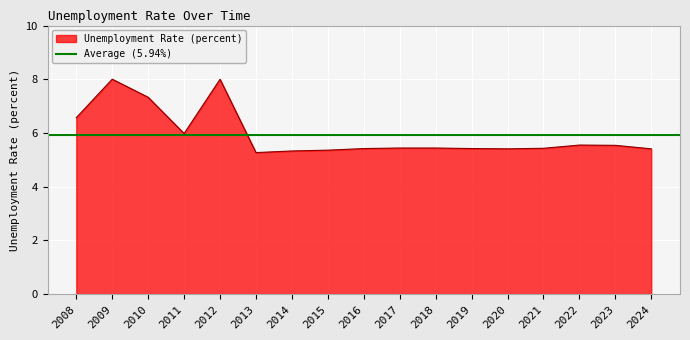

True or false: the data shows 2.3 at 2014.

False